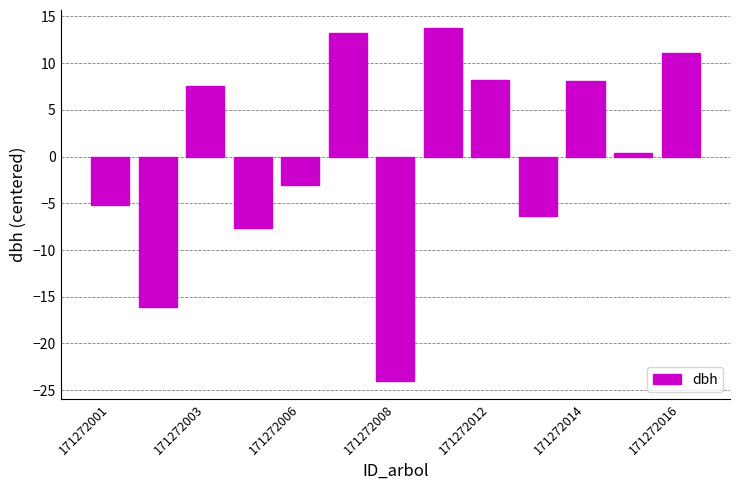

What is the difference between the maximum and minimum values?

37.8